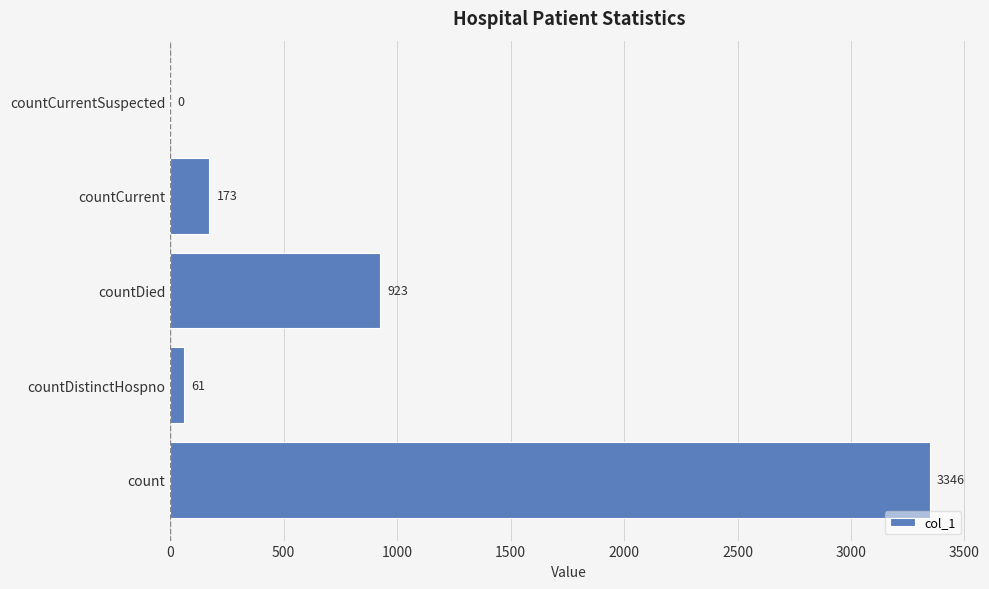

How many distinct data groups are displayed?

1